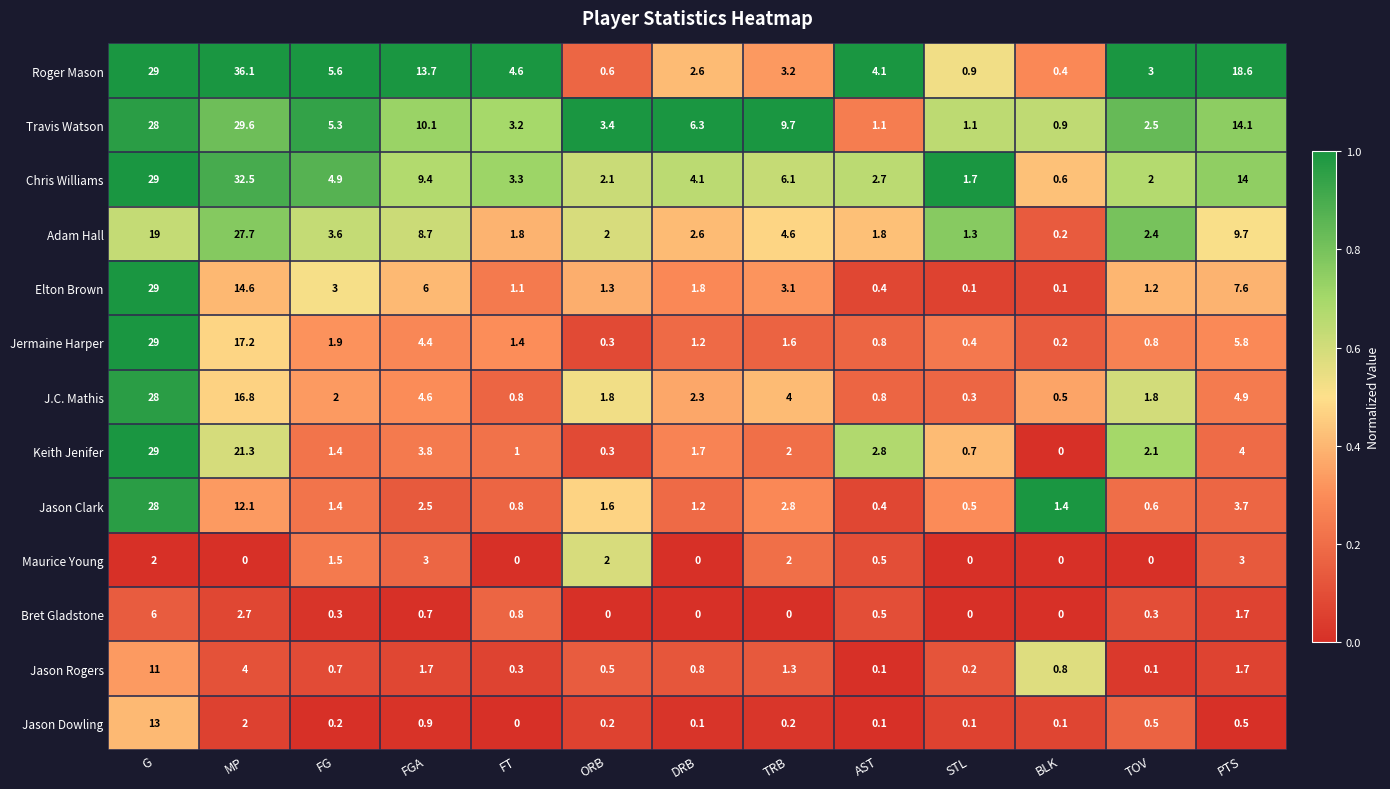

Rank the series at MP from highest to lowest value.

Roger Mason, Chris Williams, Travis Watson, Adam Hall, Keith Jenifer, Jermaine Harper, J.C. Mathis, Elton Brown, Jason Clark, Jason Rogers, Bret Gladstone, Jason Dowling, Maurice Young